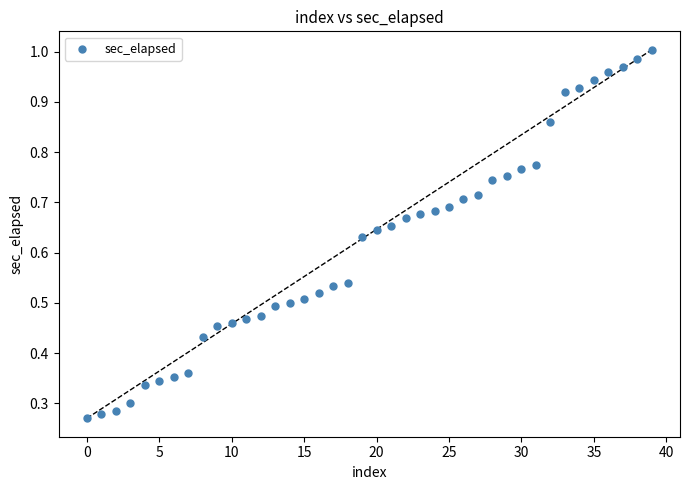

Count the number of points in this scatter plot.

40